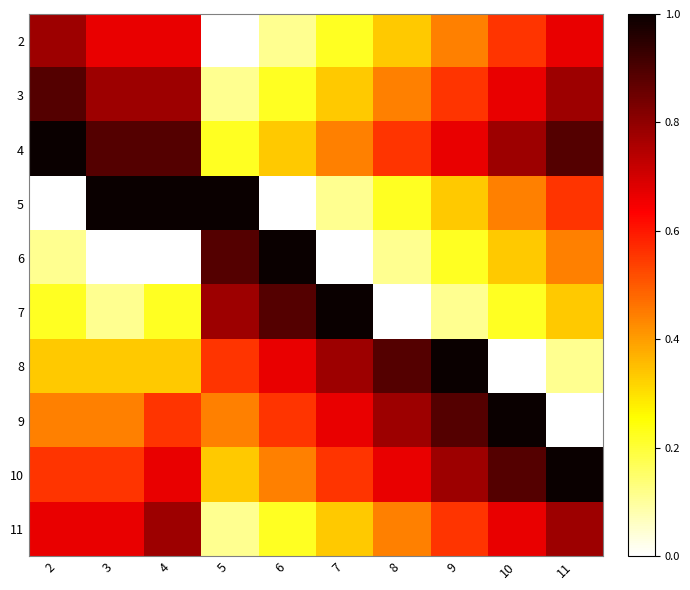

At which category is the sum across all series the highest?

4